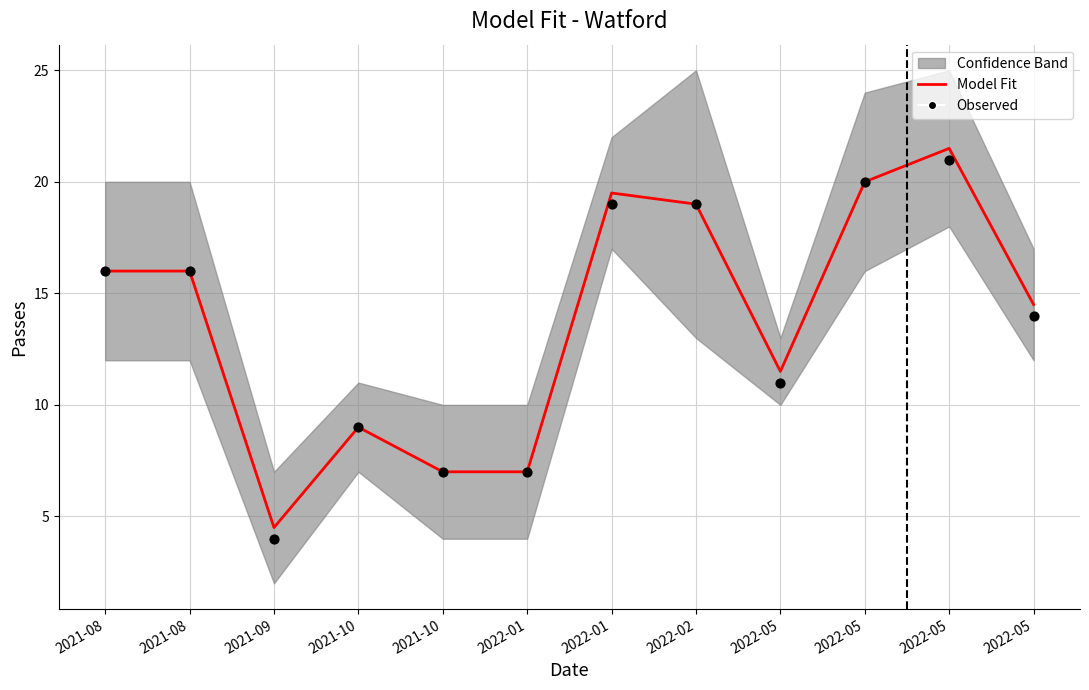

Which series has the largest Y range (max minus min)?

Model Fit